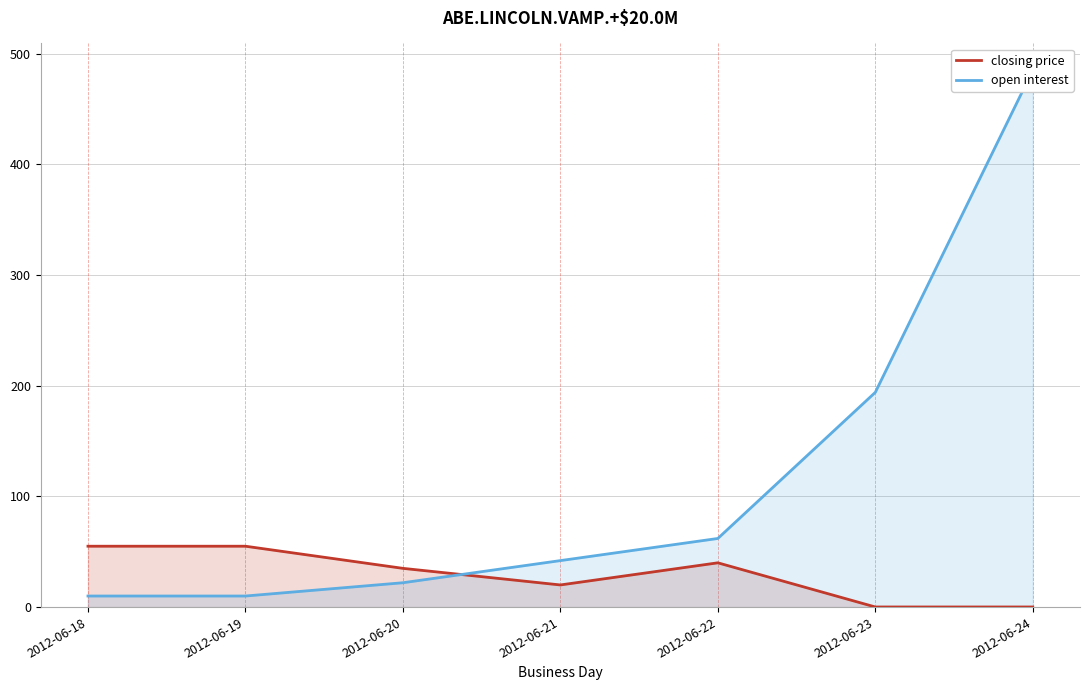

At which category is the sum across all series the highest?

2012-06-24